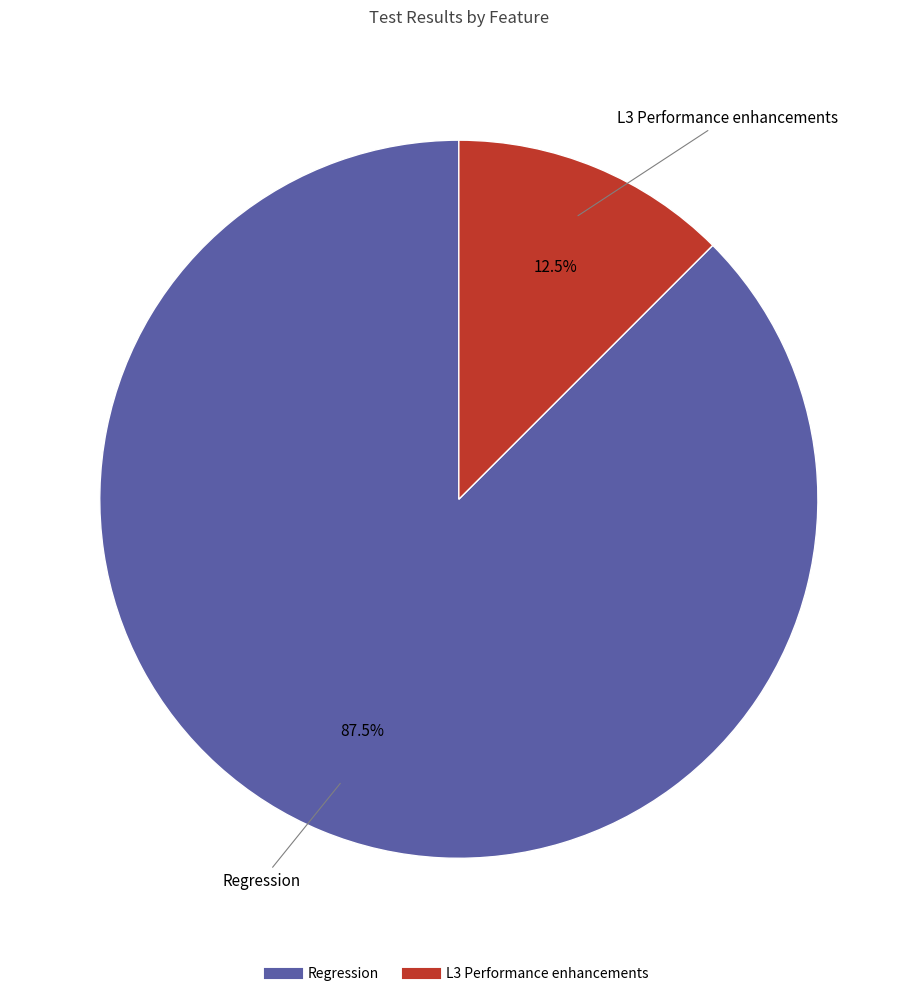

Rank the categories by value from highest to lowest.

Regression, L3 Performance enhancements